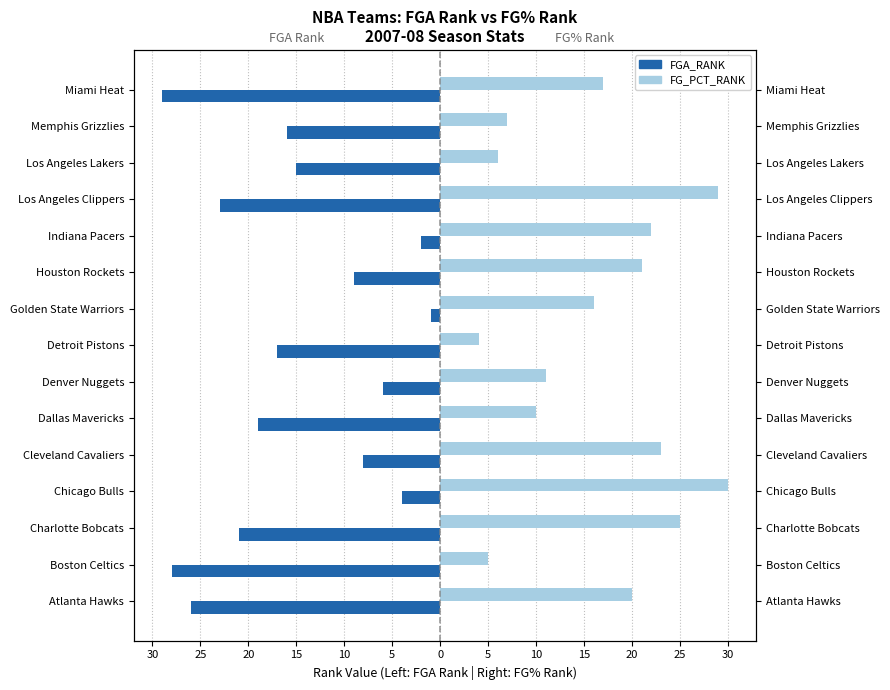

List the series in order of their overall mean, highest first.

FG_PCT_RANK, FGA_RANK